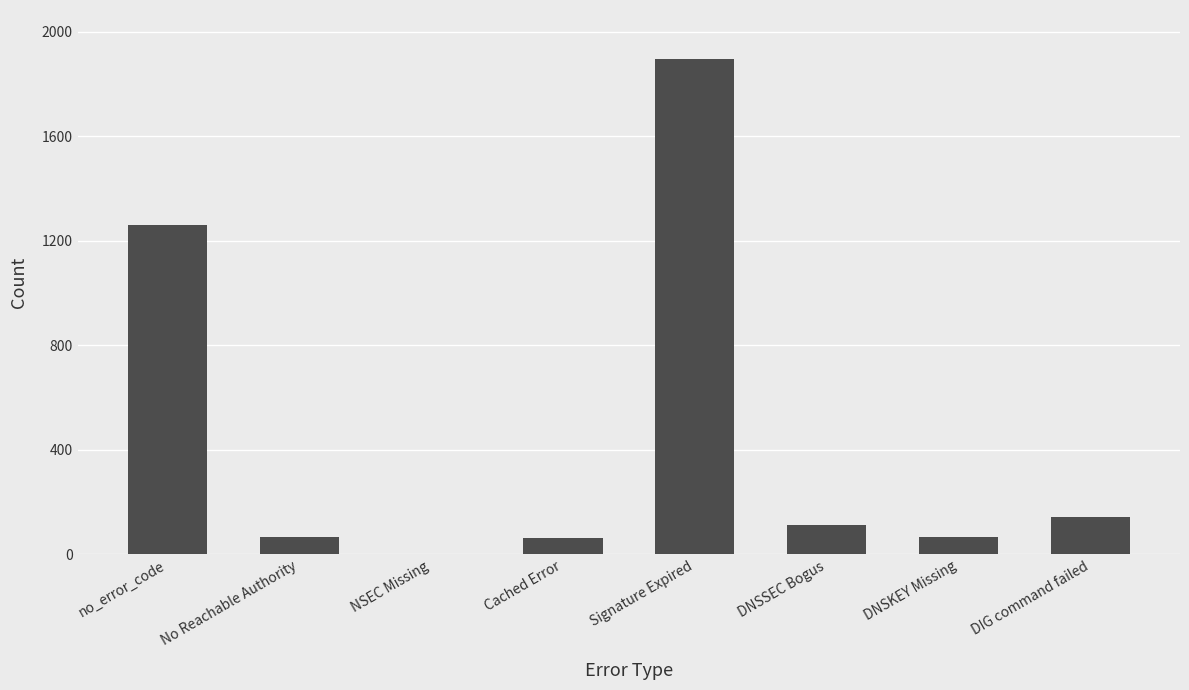

At which category does the chart reach its peak across all series?

Signature Expired